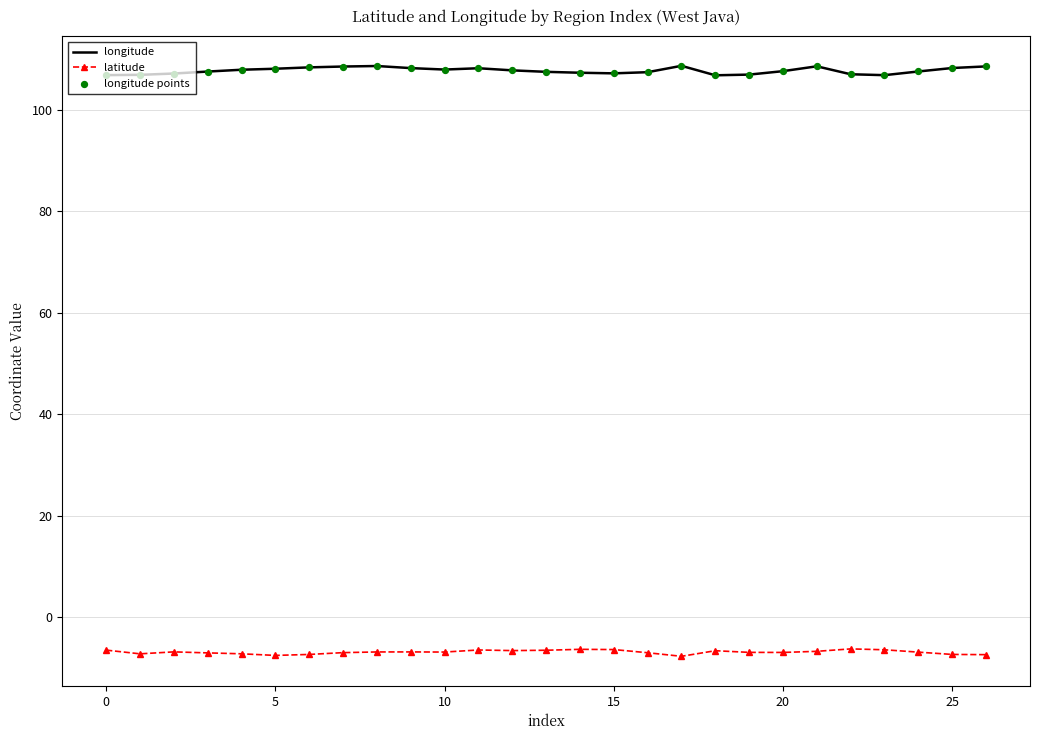

Which series has the largest range (max minus min)?

longitude